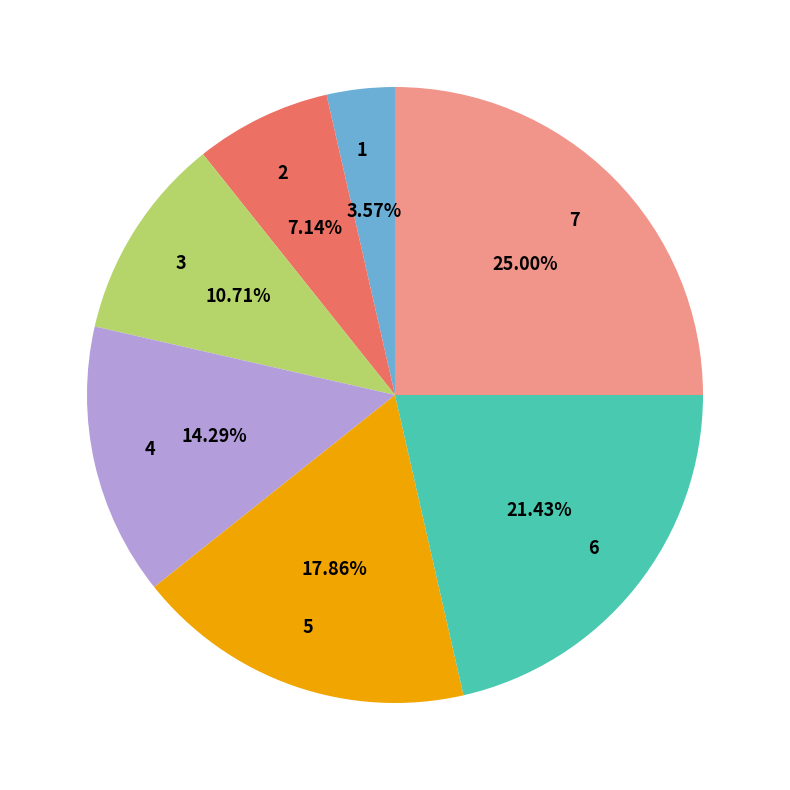

Rank the categories by value from lowest to highest.

1, 2, 3, 4, 5, 6, 7